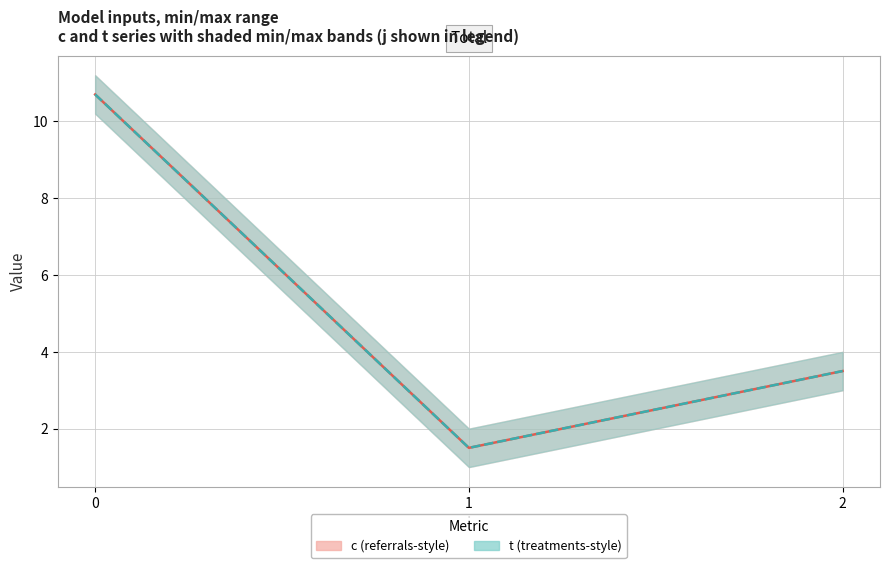

List the series in order of their peak value, lowest first.

c mid, t mid